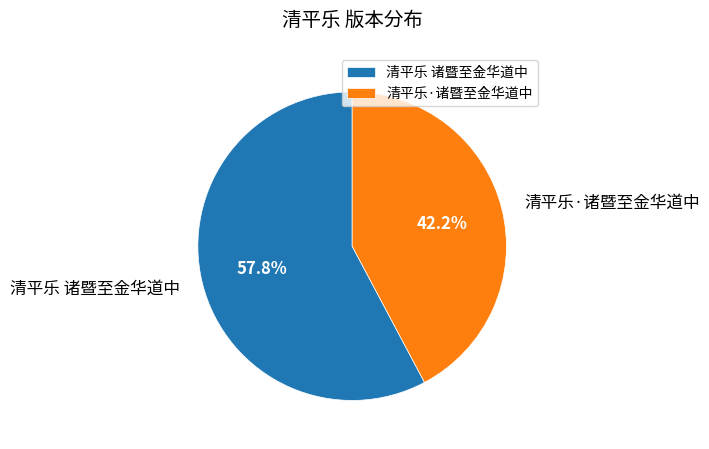

To the nearest percent, what portion does 清平乐·诸暨至金华道中 represent?

42%